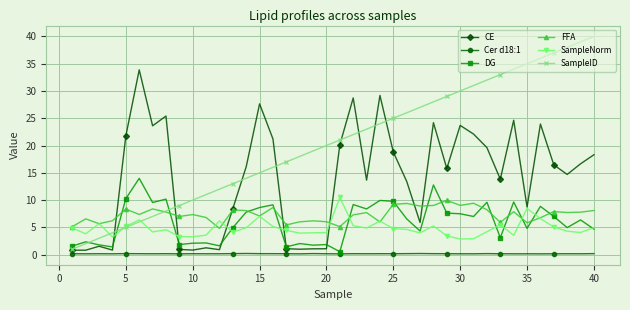

At how many categories does at least one series exceed 8?

36